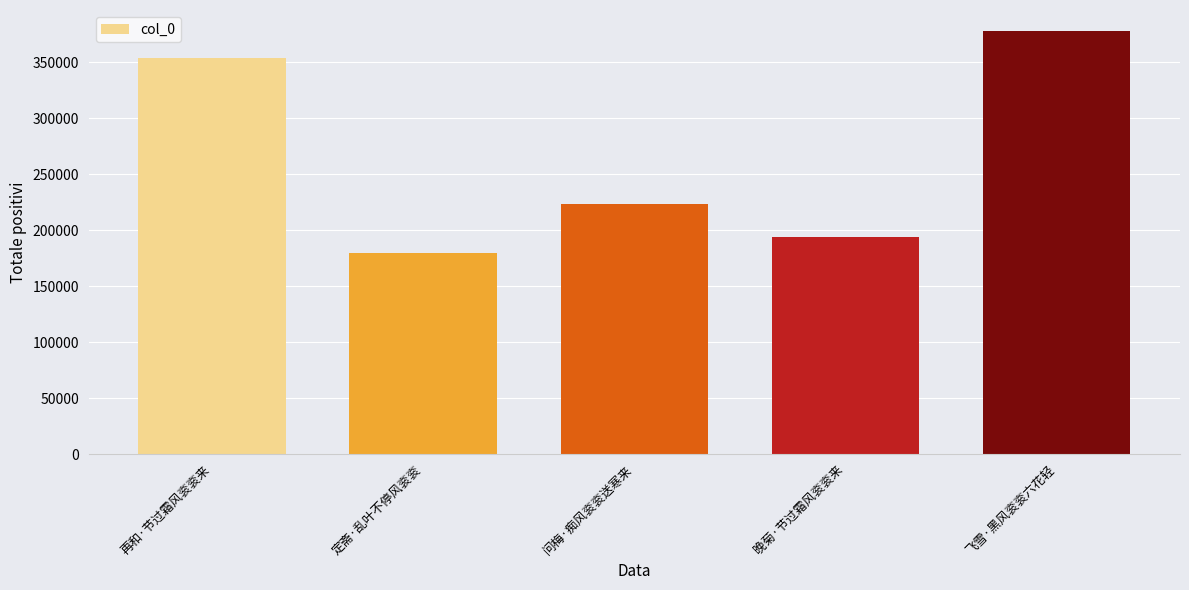

Which category has the highest value across all series?

飞雪·黑风衮衮六花轻